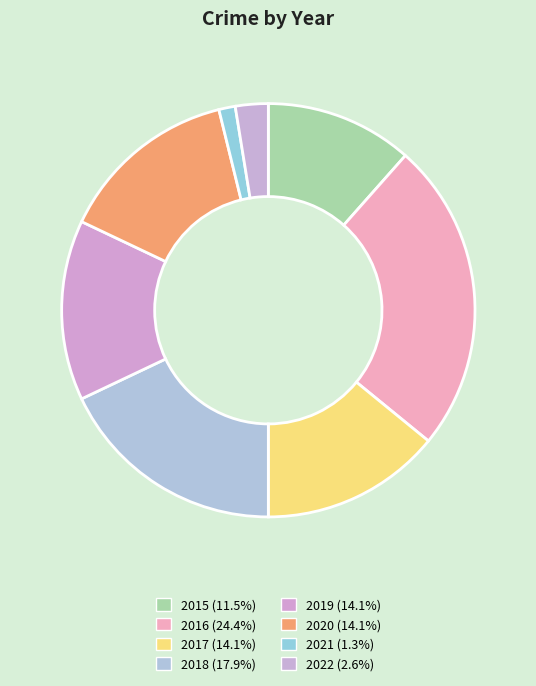

True or false: 2015 accounts for 12% of the total.

True